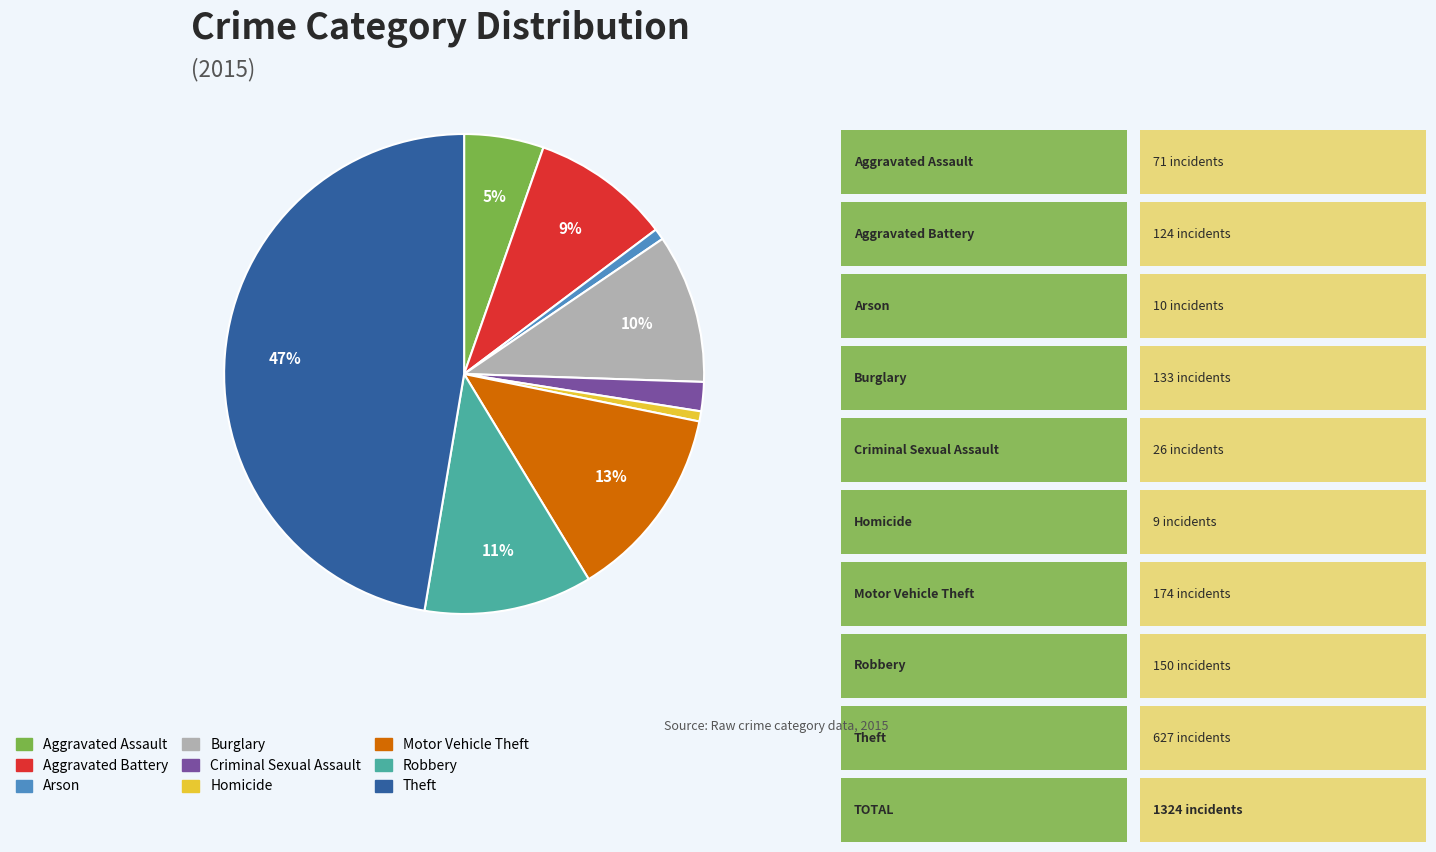

Does Homicide represent more than half of the total?

No